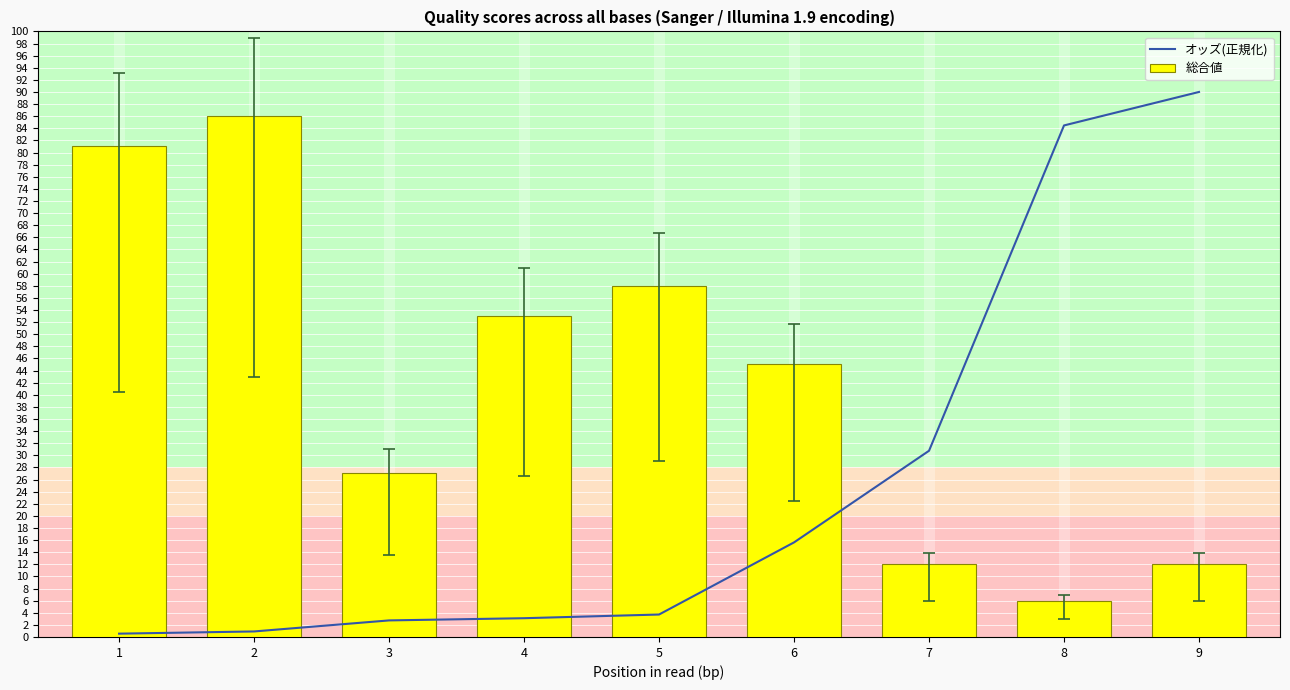

Read the 総合値 value at 9.

12